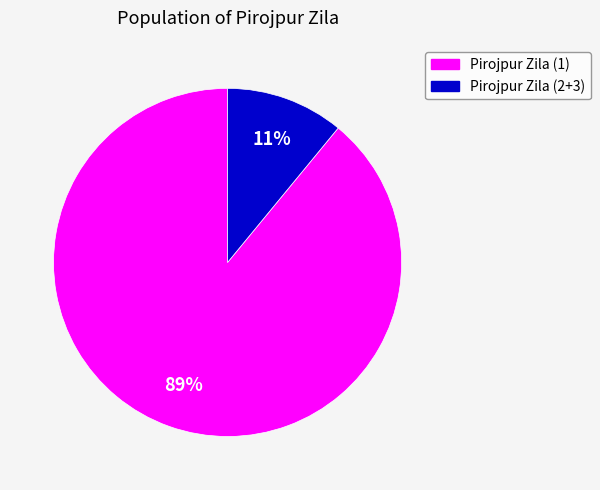

To the nearest percent, what is the average slice percentage?

50%